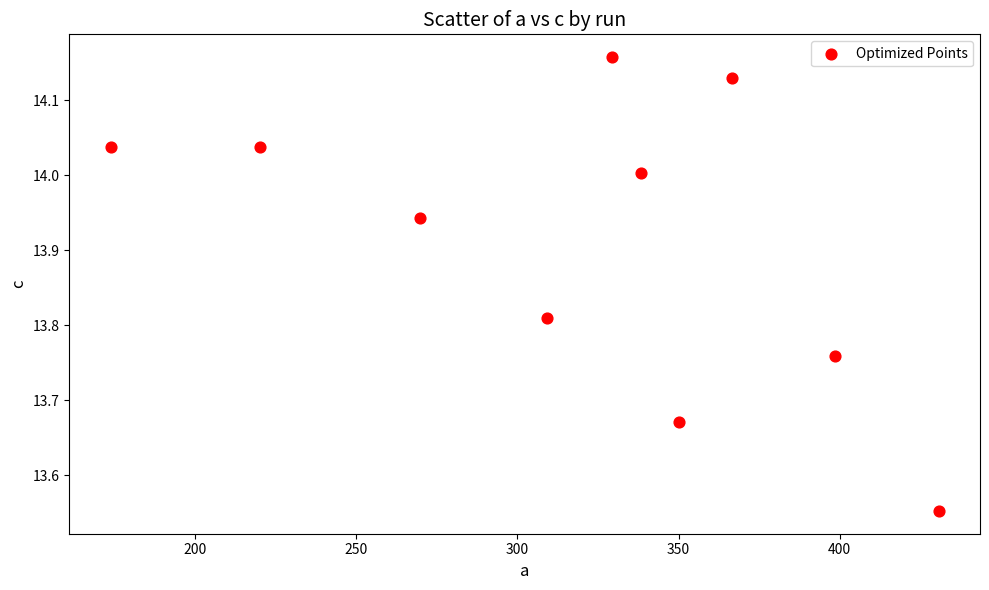

What is the range of X values (max minus min)?

256.8